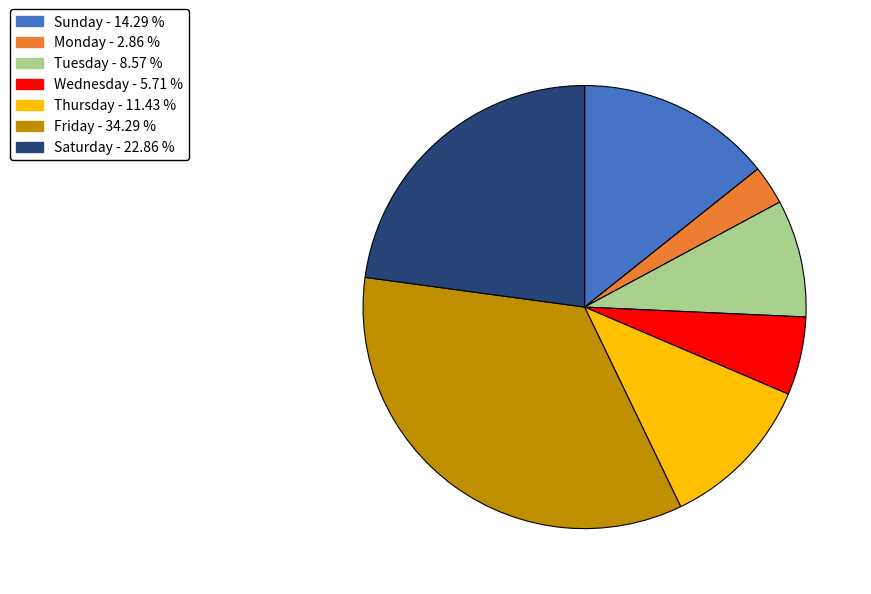

Which category has the smallest portion of the pie?

Monday